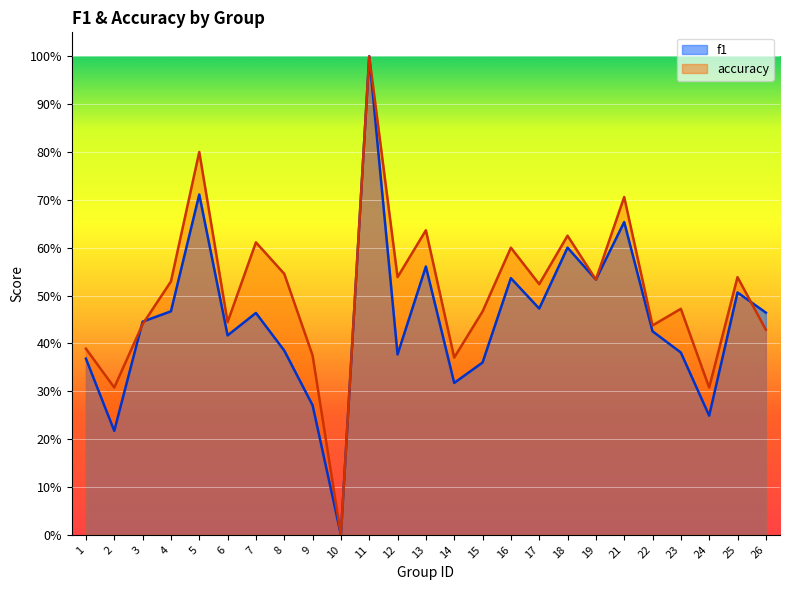

What value does the f1 series have at 23?

0.4